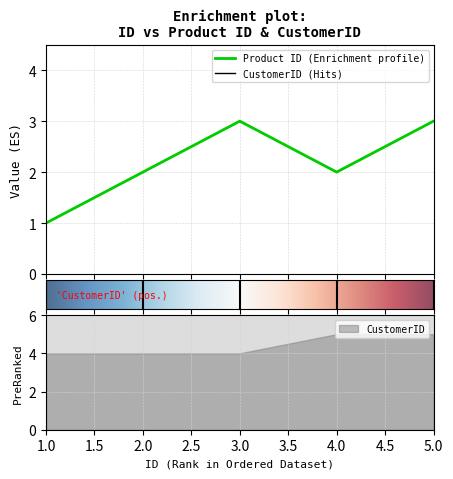

What is the difference between the maximum and minimum values?

2